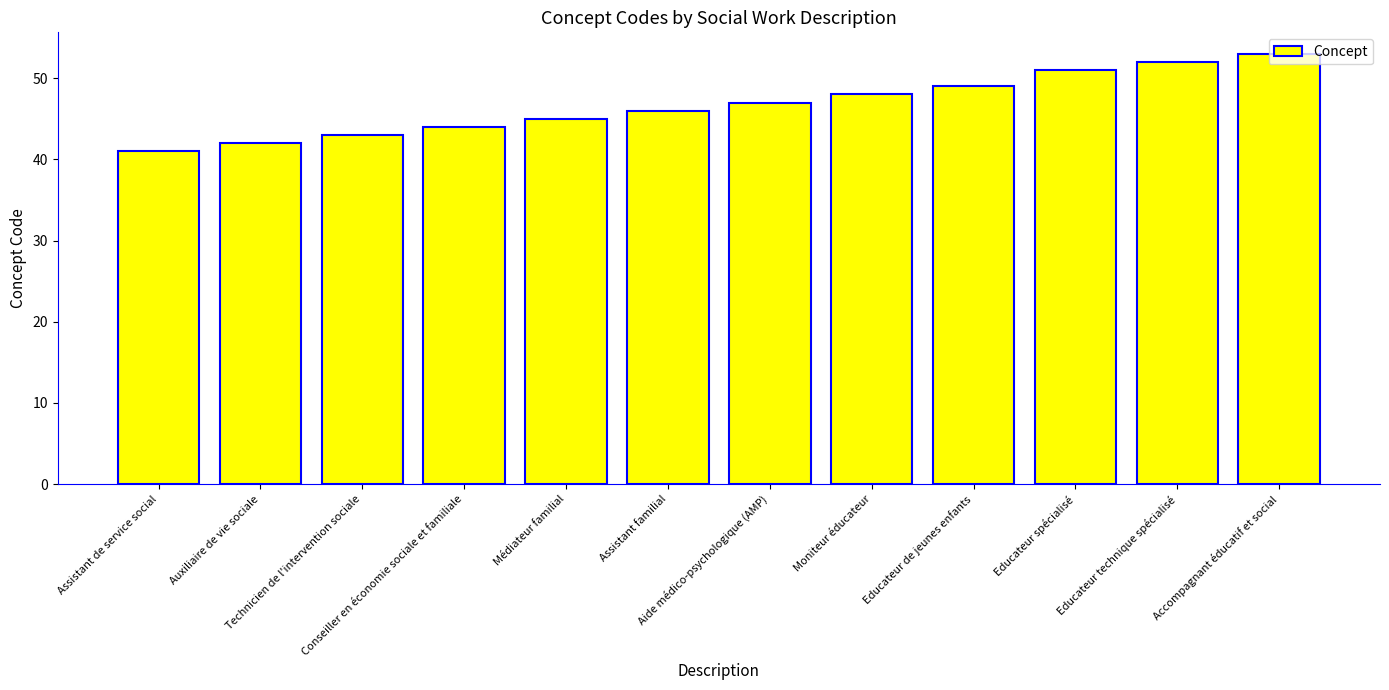

What is the change in value from Assistant familial to Aide médico-psychologique (AMP)?

+1